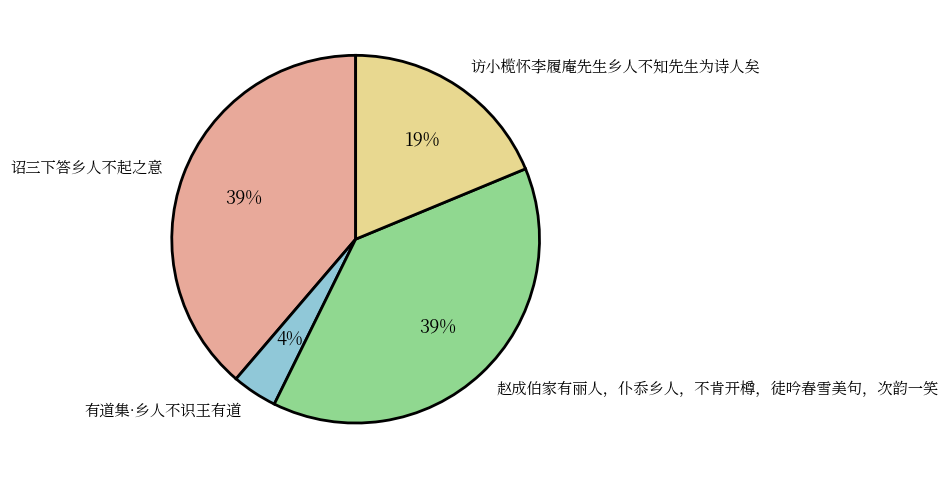

Does 诏三下答乡人不起之意 account for over 50% of the chart?

No